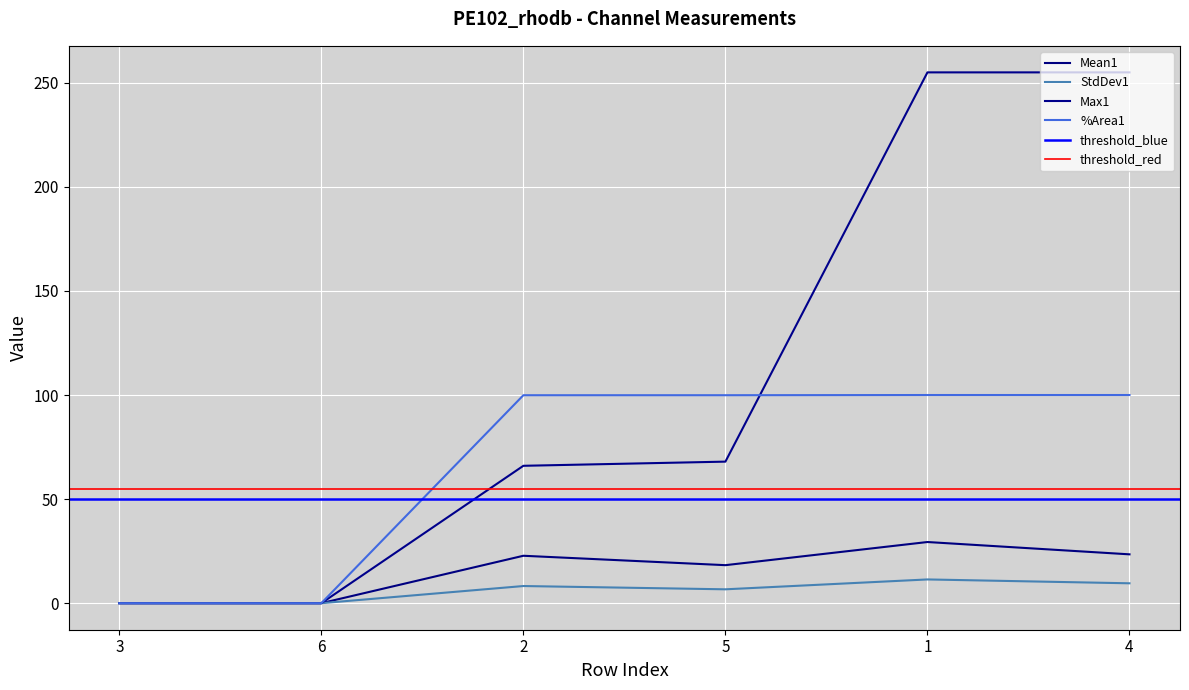

What is the difference between the maximum and second lowest values in the Mean1 series?

29.4